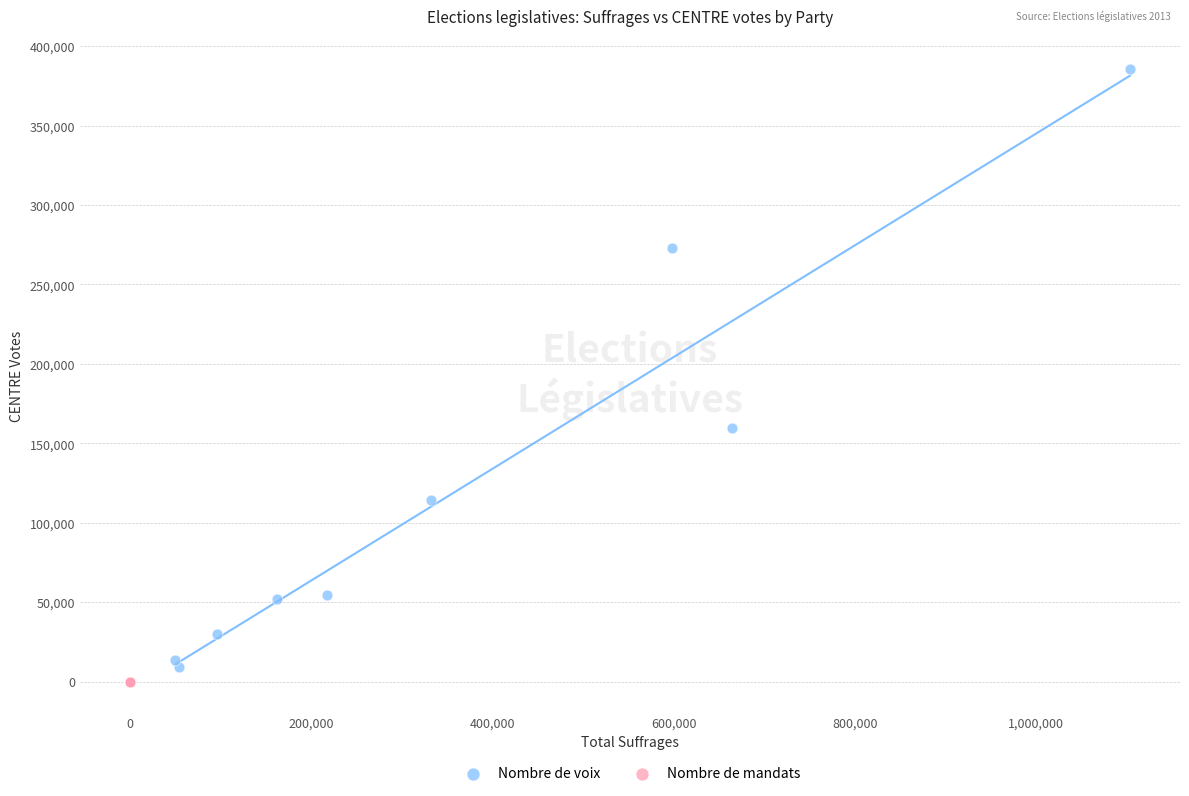

What are all the series names shown in the legend?

Nombre de voix, Nombre de mandats